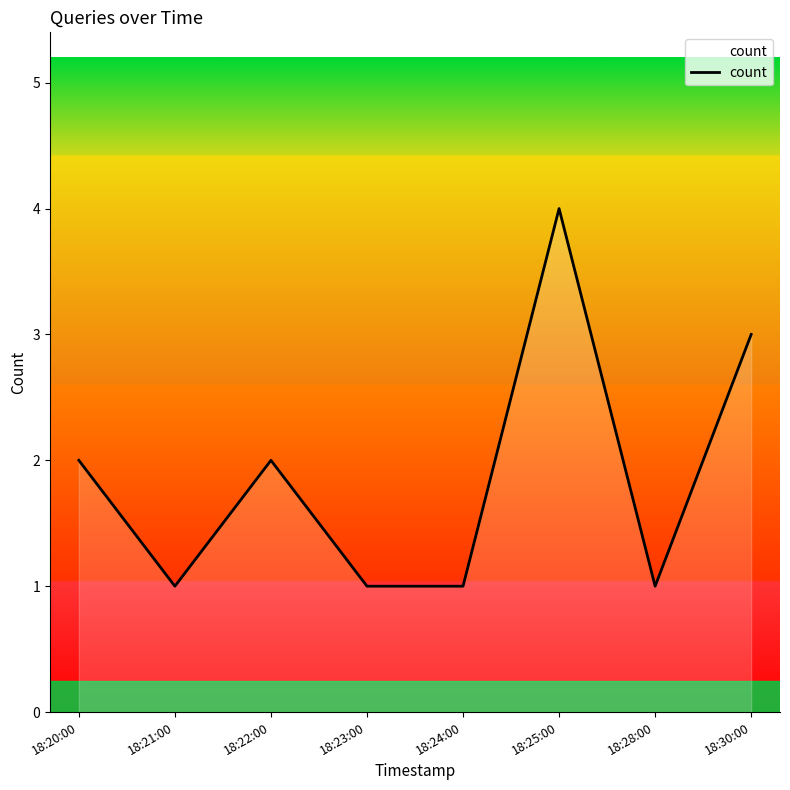

Read the value at 18:23:00.

1